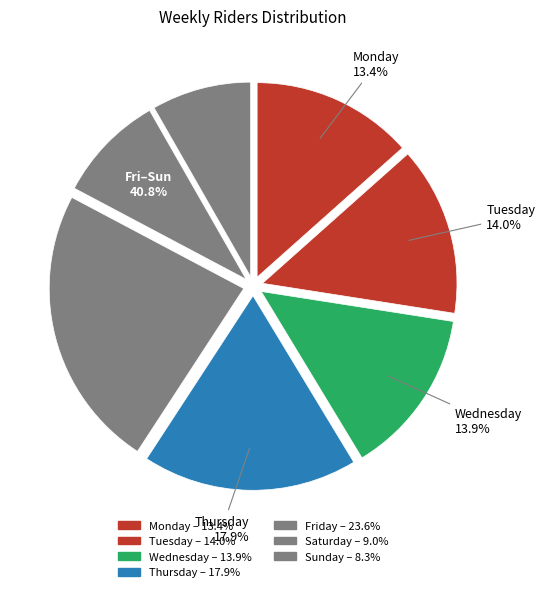

To the nearest percent, what is the average slice percentage?

14%